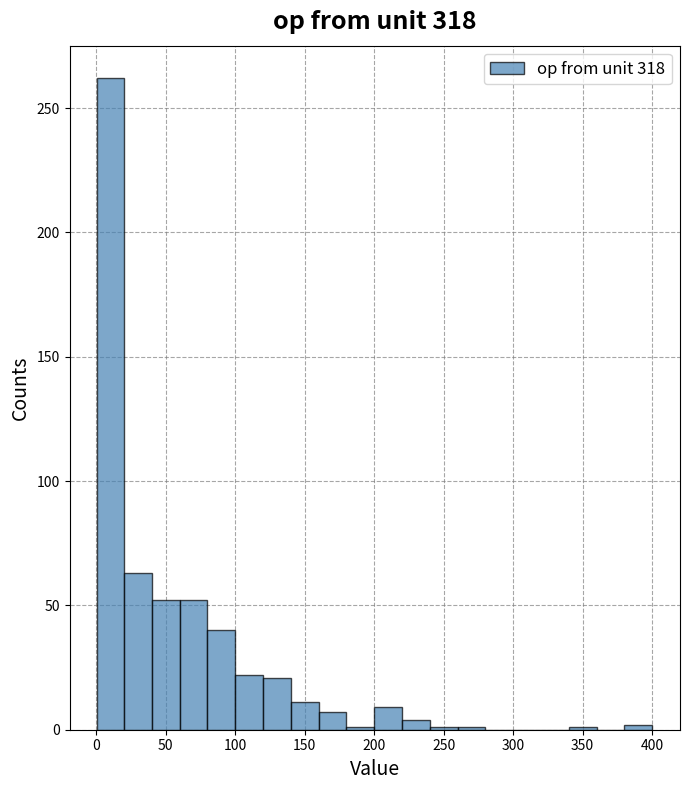

Around what value on the x-axis is the tallest bar? Give the approximate position of its centre, as read against the axis.

10